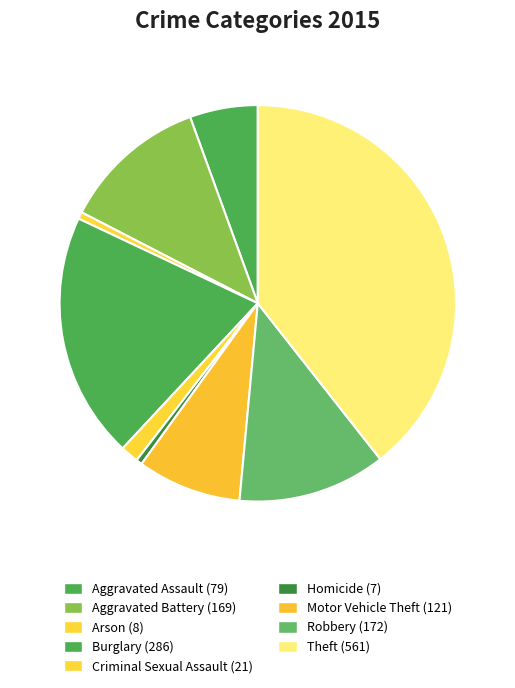

Count the number of slices in the pie.

9